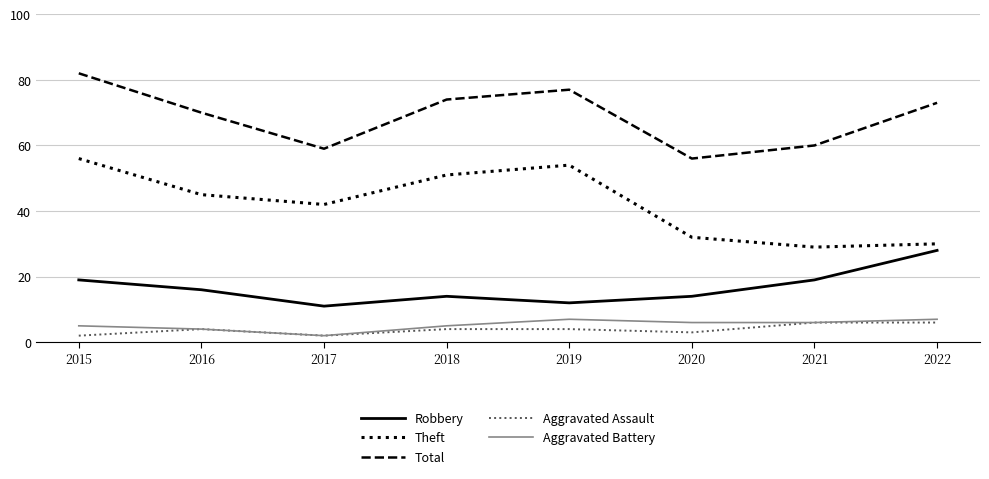

True or false: Robbery and Theft intersect in this chart.

False